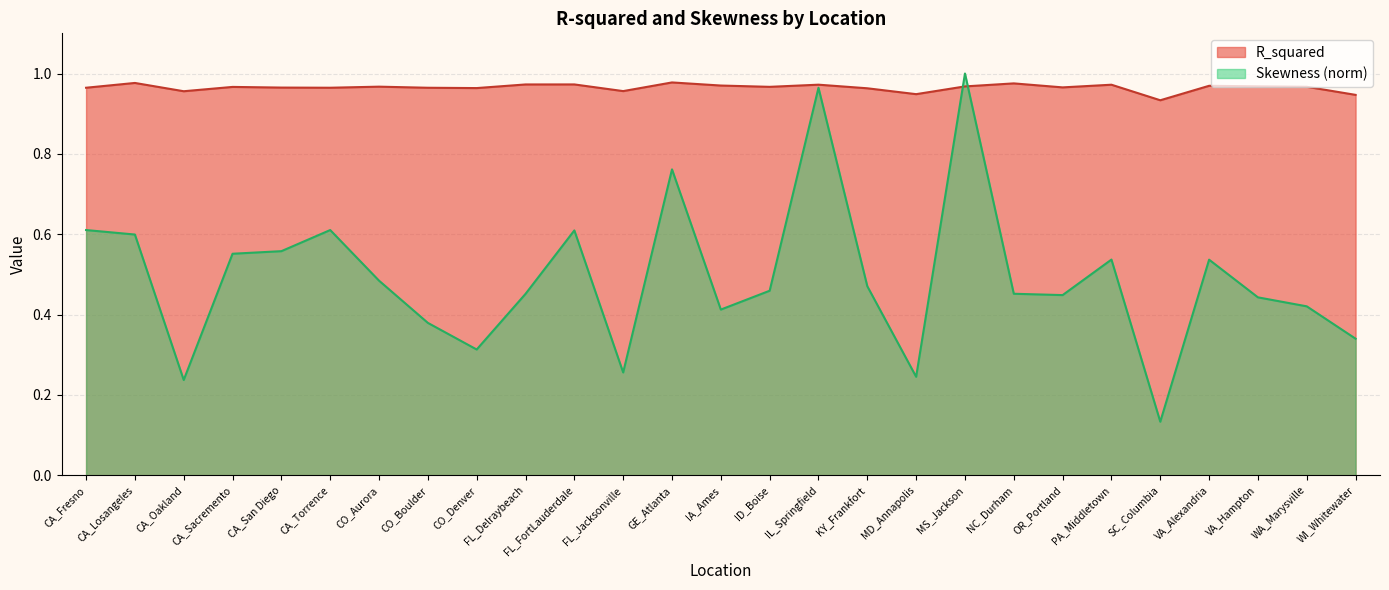

At which category is the sum across all series the highest?

MS_Jackson